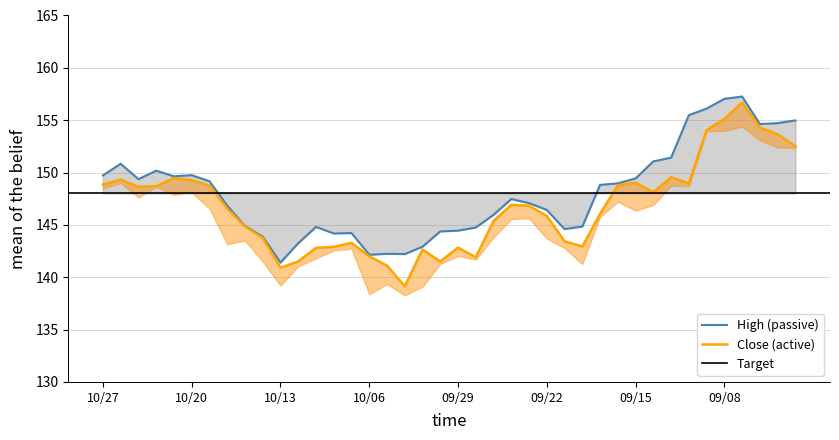

List the series in order of their peak value, lowest first.

Close, High